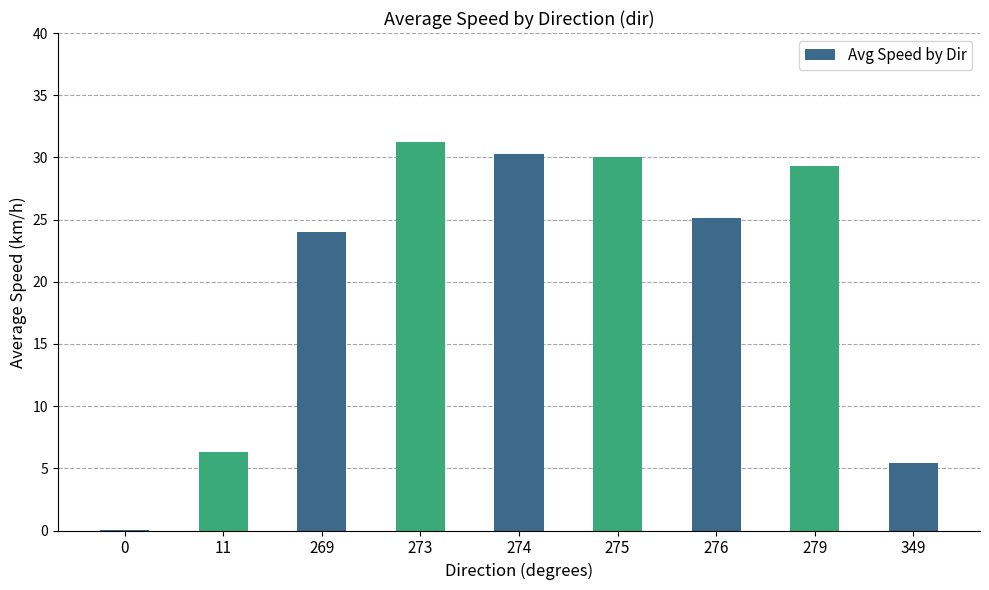

Approximately how many times larger is the value at 273 compared to 269?

1.3